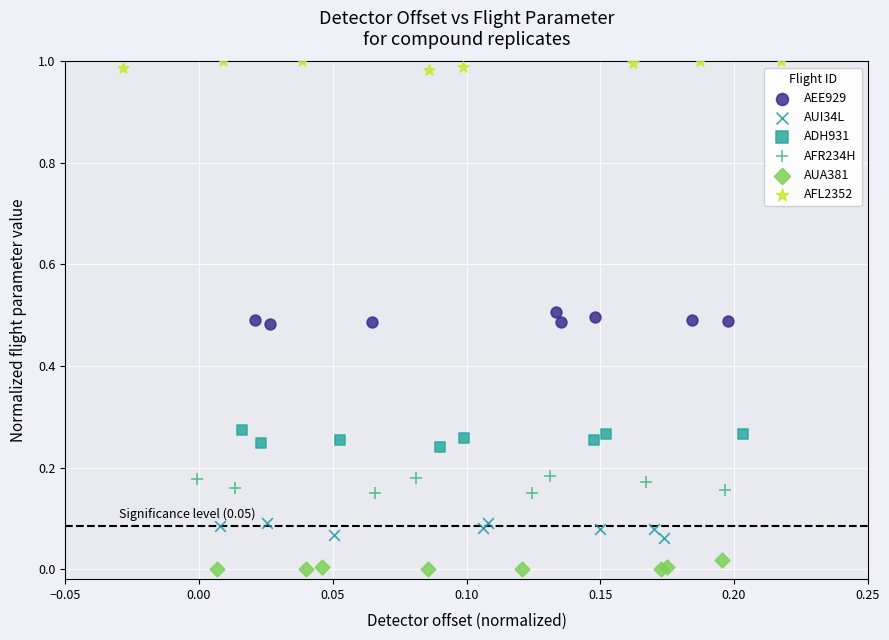

Which series reaches the maximum Y coordinate?

AFL2352